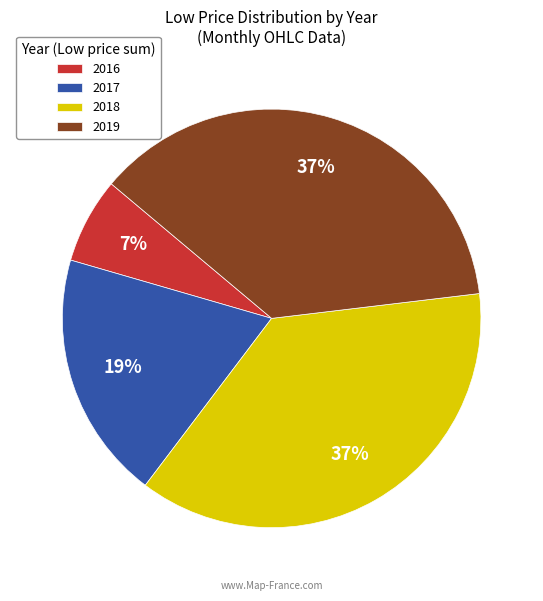

Does any single category account for the majority?

No